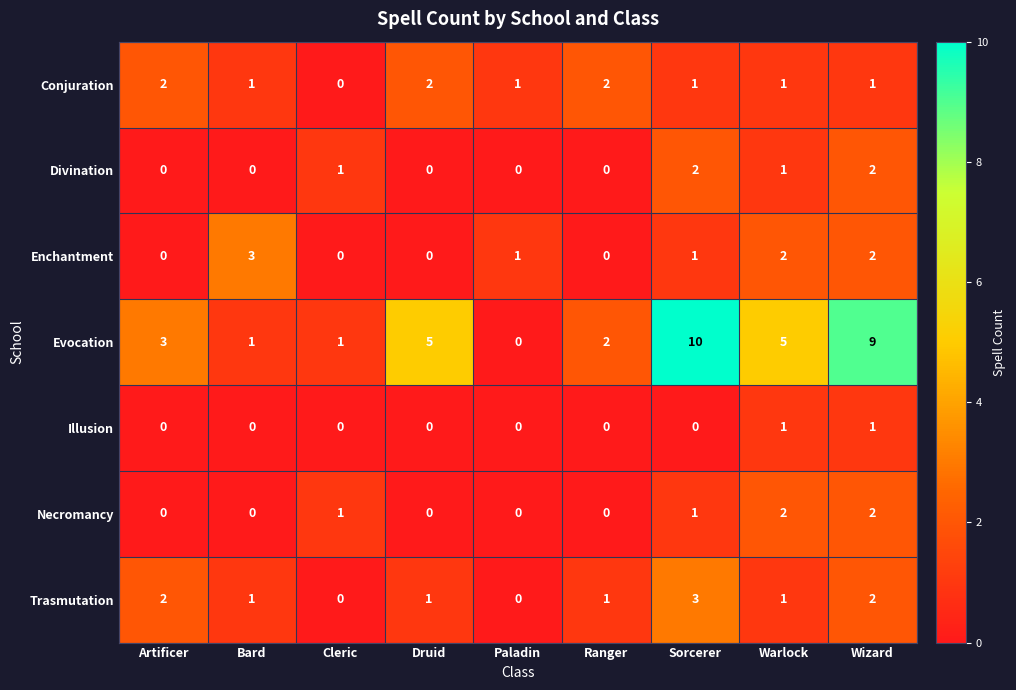

Between Ranger and Wizard, which series saw the biggest shift?

Evocation